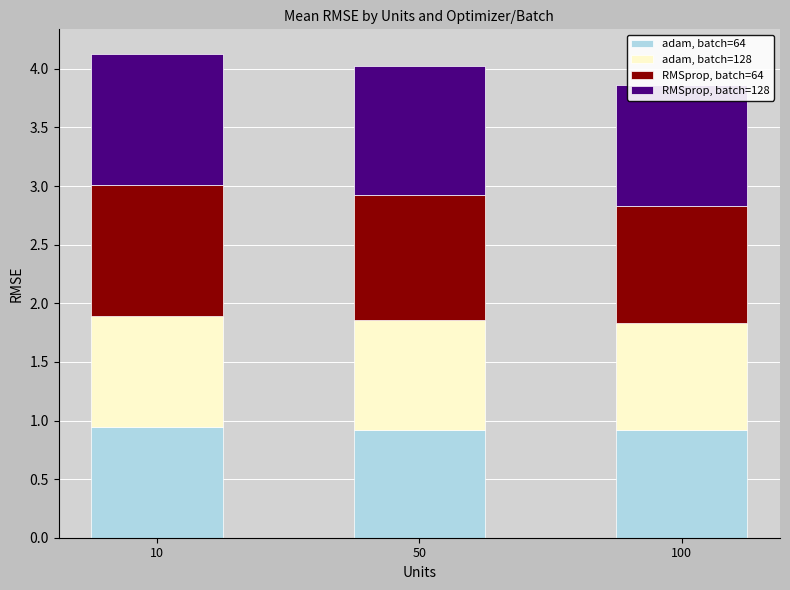

What is the highest value of the RMSprop, batch=64 series?

1.1